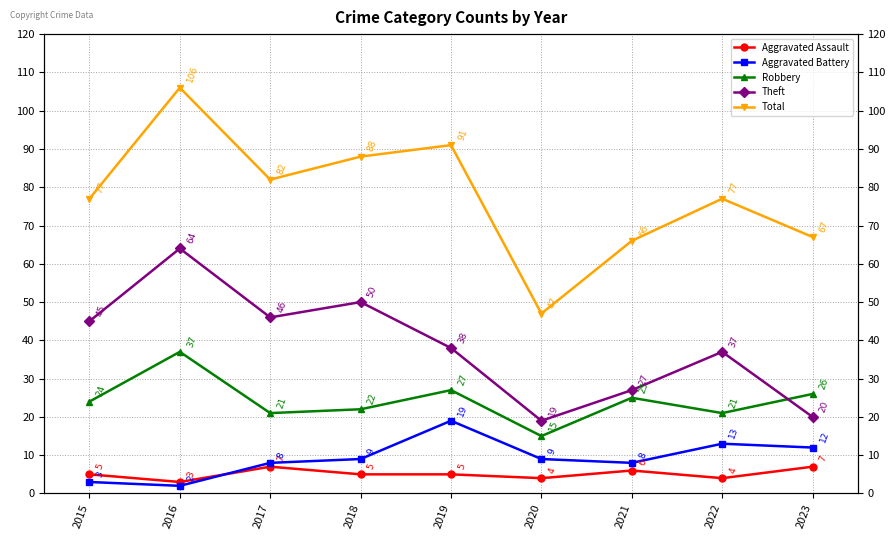

What is the value of the Total point at the 7th from the left?

66